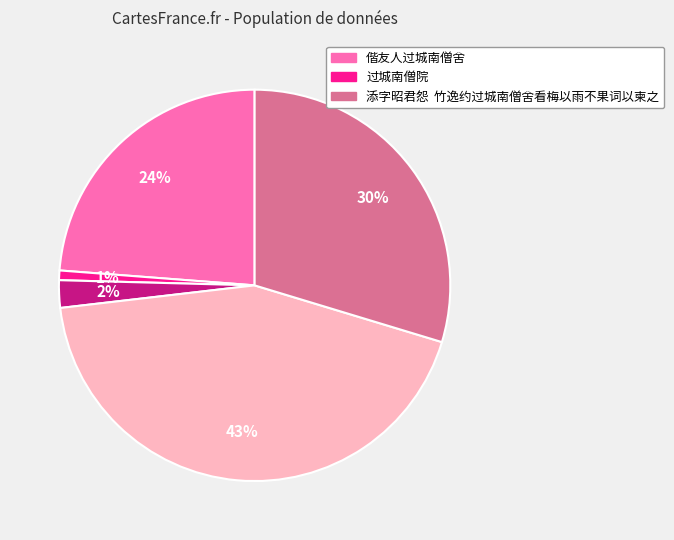

Is there any slice that represents more than half of the pie?

No